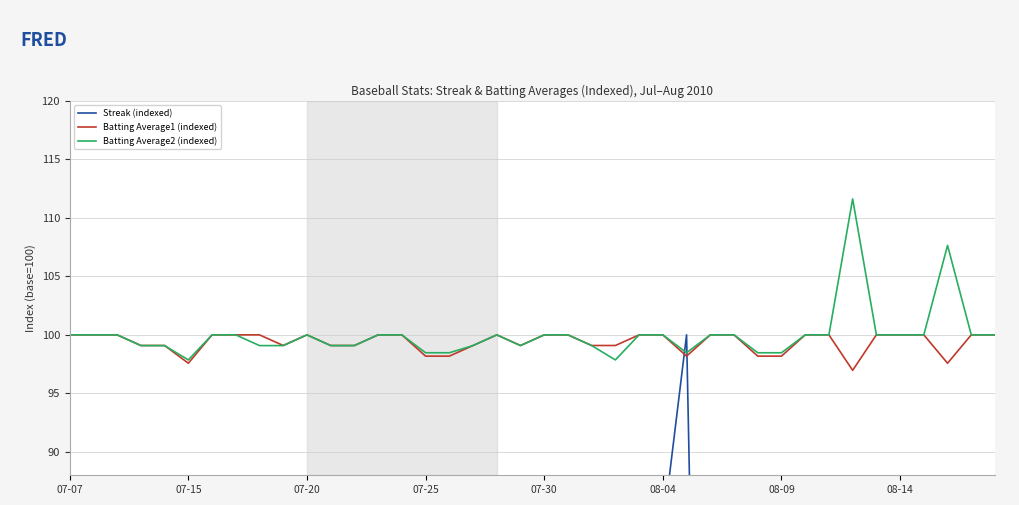

What is the value of the Batting Average1 (indexed) point at the 17th from the left?

98.2